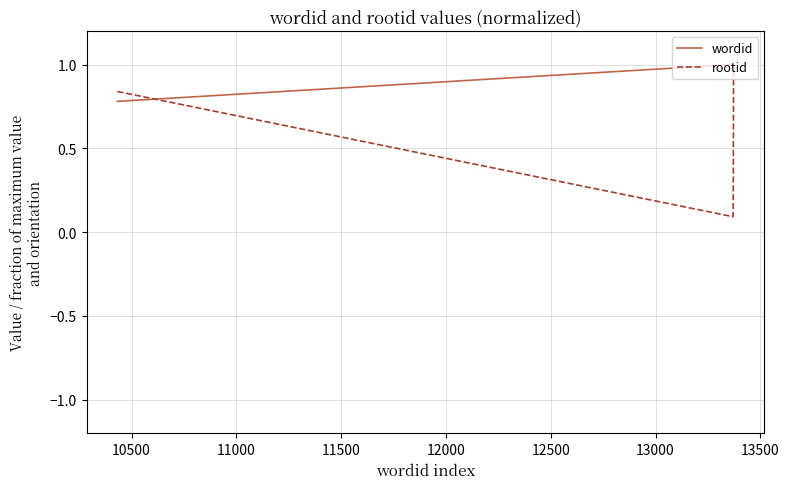

What is the difference between the second highest and second lowest values in the rootid series?

0.5